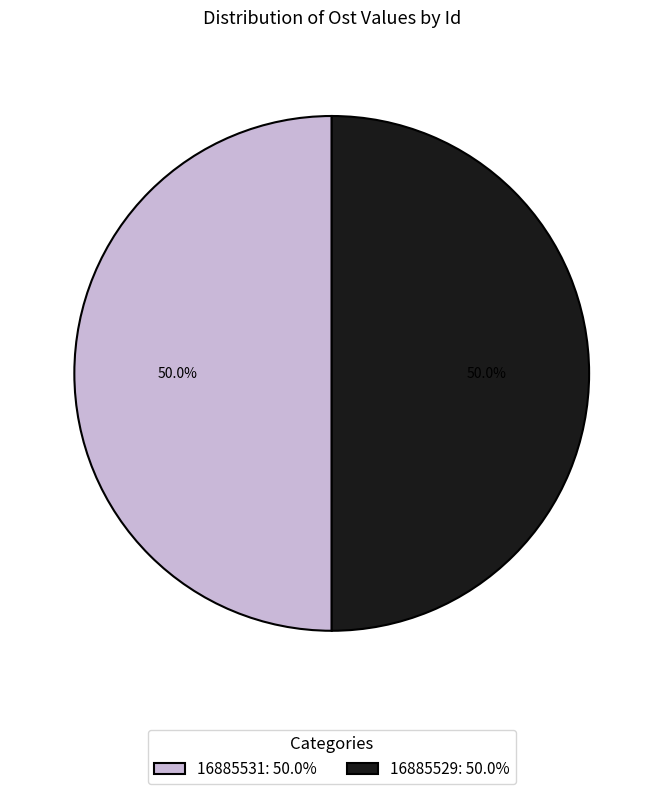

To the nearest percent, what is the average slice percentage?

50%